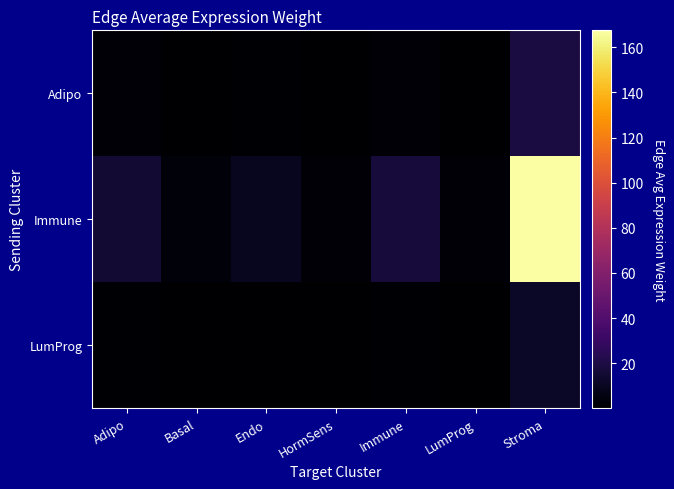

Reading left to right, extract all data points from this chart.

Adipo: Adipo=1.7	Basal=0.3	Endo=1.1	HormSens=0.2	Immune=1.9	LumProg=0.2	Stroma=18.7
Immune: Adipo=15.6	Basal=2.7	Endo=9.7	HormSens=1.9	Immune=17.3	LumProg=2.0	Stroma=167.5
LumProg: Adipo=1.1	Basal=0.2	Endo=0.7	HormSens=0.1	Immune=1.2	LumProg=0.1	Stroma=11.7